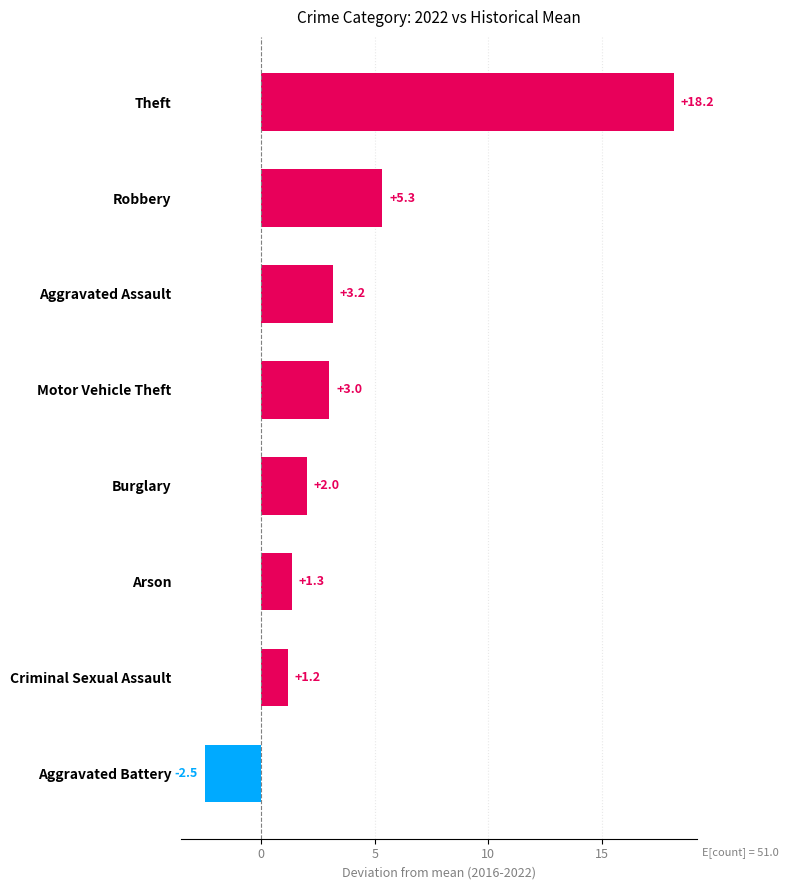

What is the ratio of the value at Criminal Sexual Assault to the value at Arson?

0.9